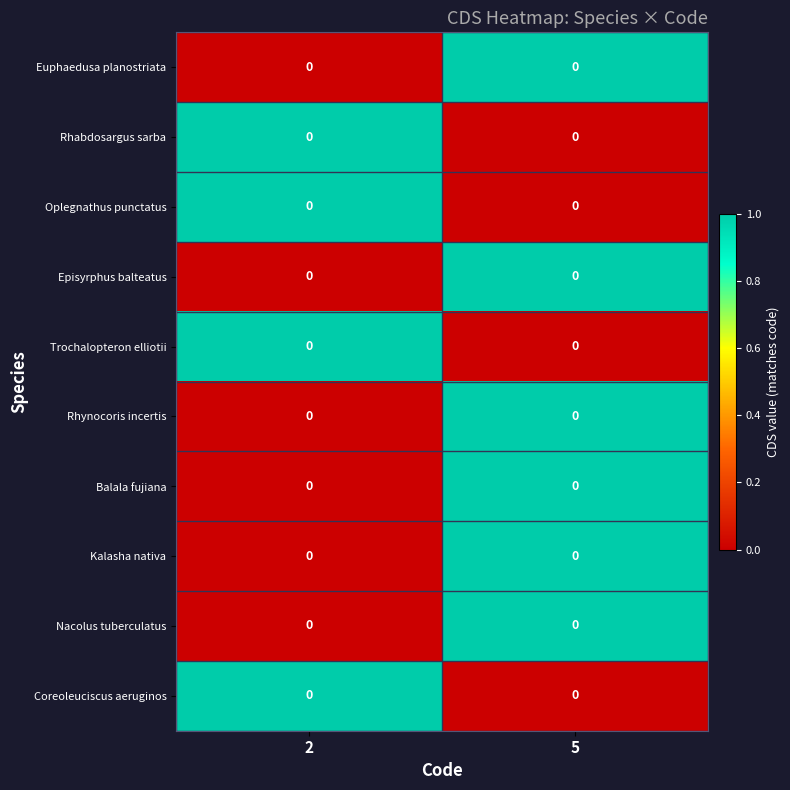

Rank the categories by Trochalopteron elliotii value from lowest to highest.

5, 2